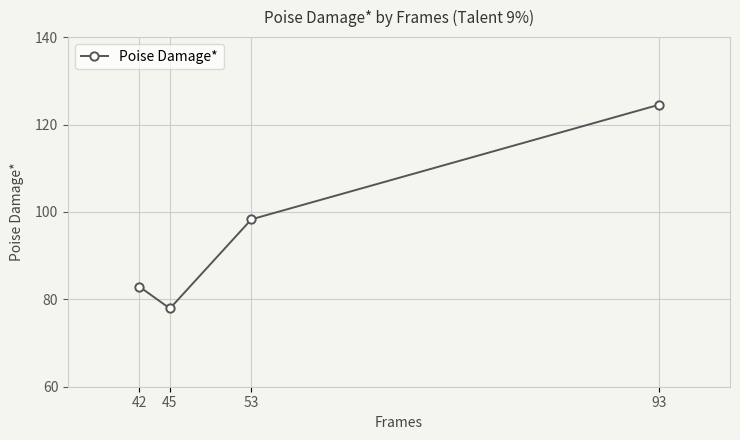

Which label corresponds to the largest value in the chart?

93